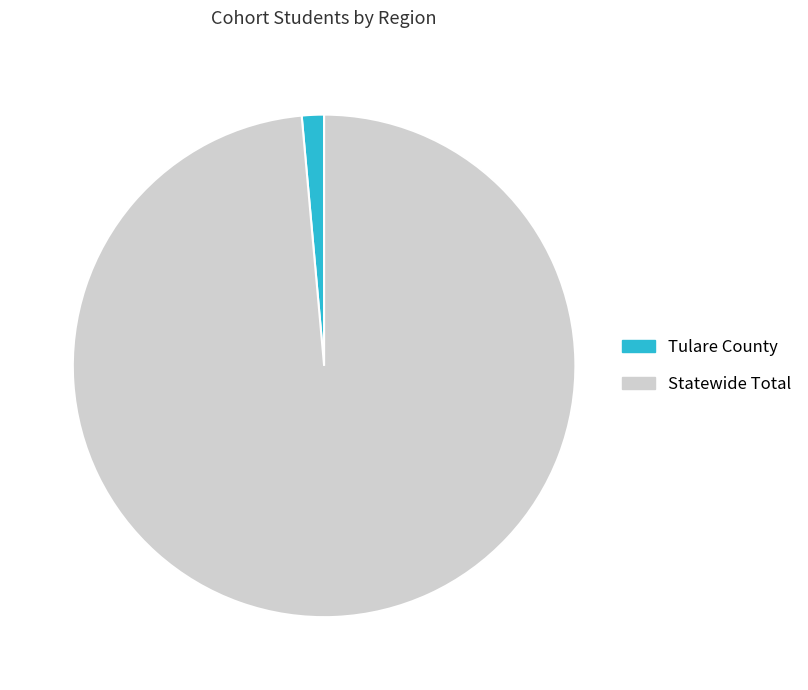

Is it true that Statewide Total is 99% of the pie?

True